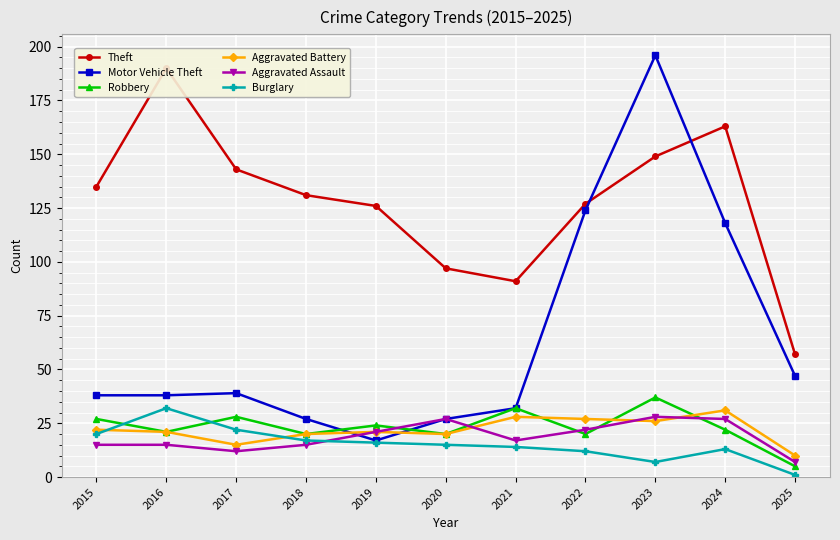

Which series changed the most between 2015 and 2018?

Motor Vehicle Theft